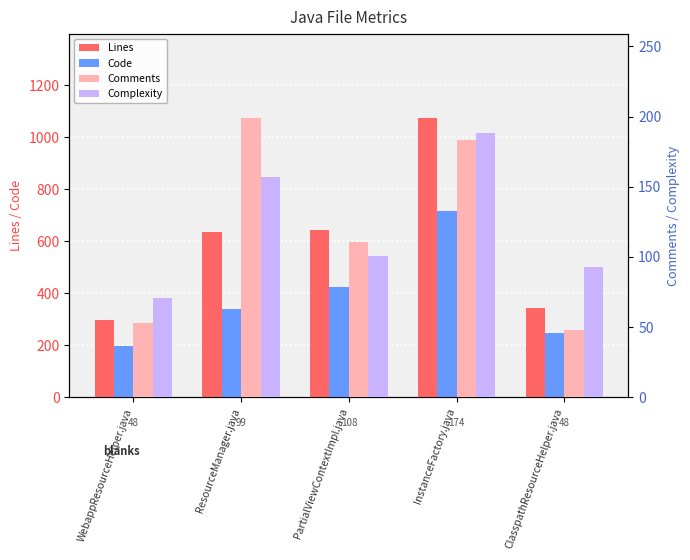

Between PartialViewContextImpl.java and ClasspathResourceHelper.java, which series saw the biggest shift?

Lines